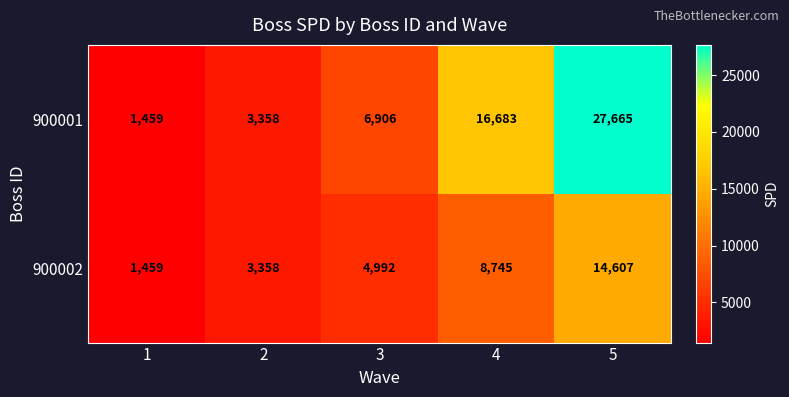

What is the total value across all series at 3?

11898